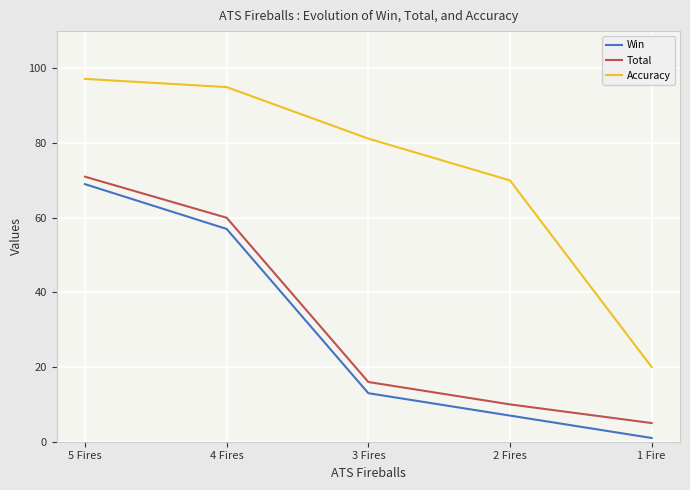

True or false: Win has a value of 69.0 at 5 Fires.

True